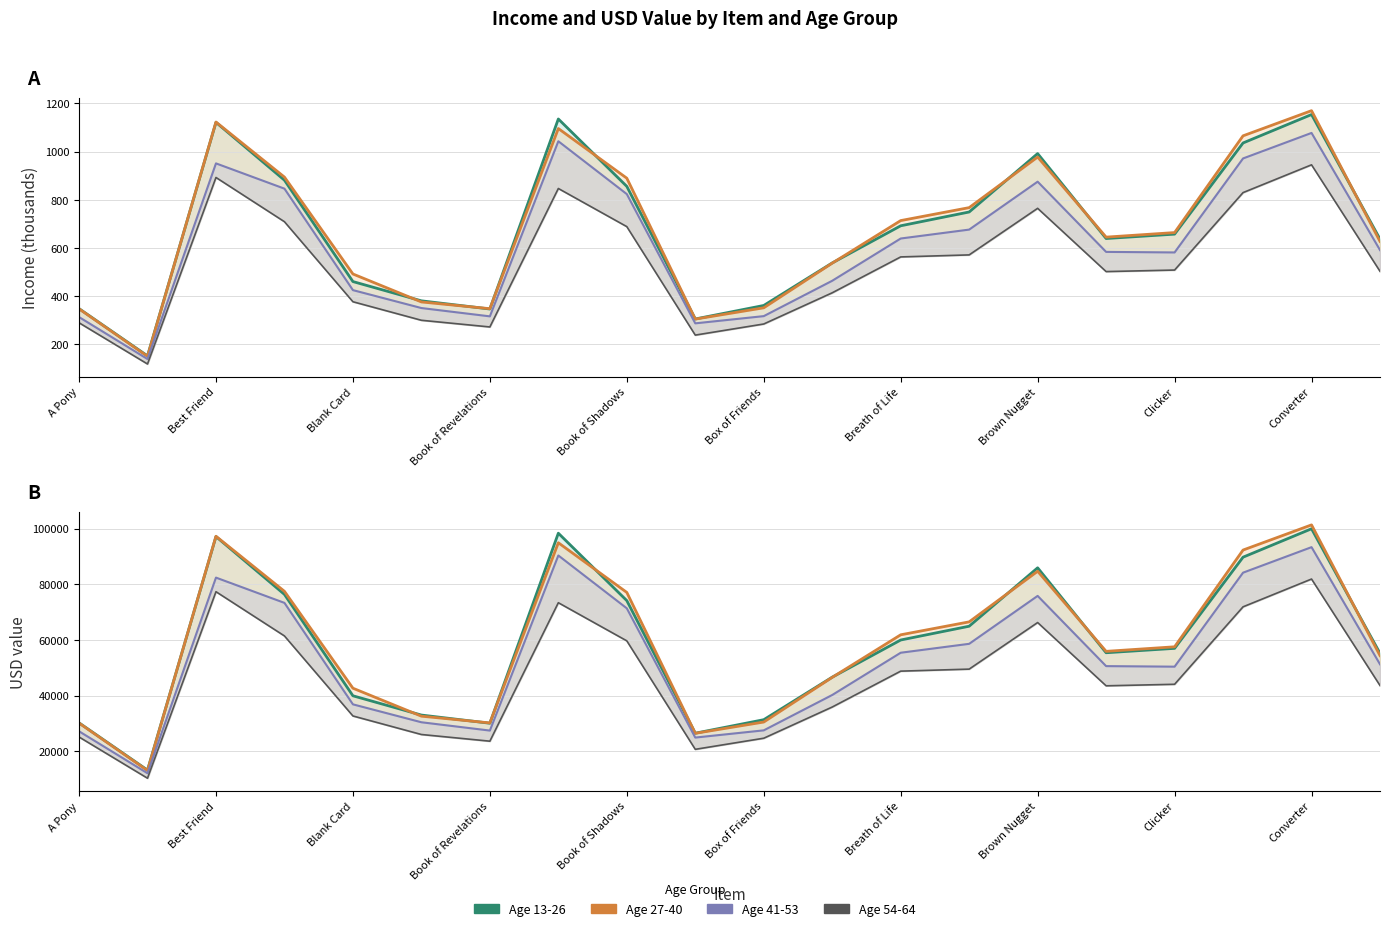

Is it true that Income 27-40 equals 407.2 at 9?

False